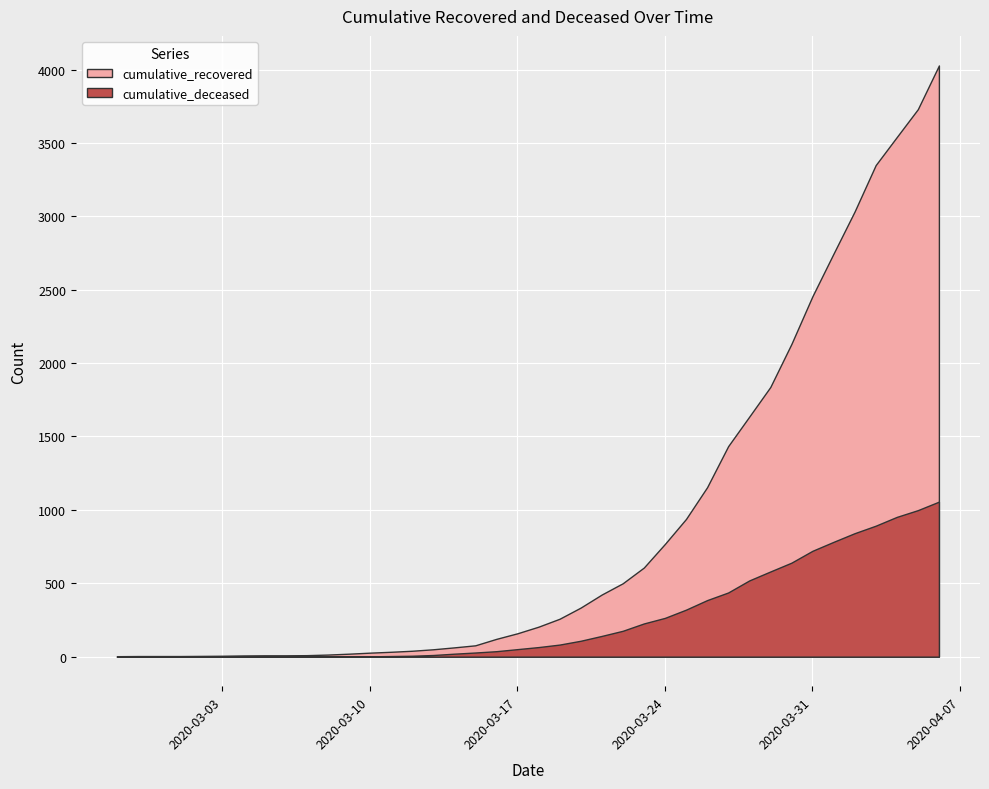

What is the value of the cumulative_deceased point at the 16th from the left?

11